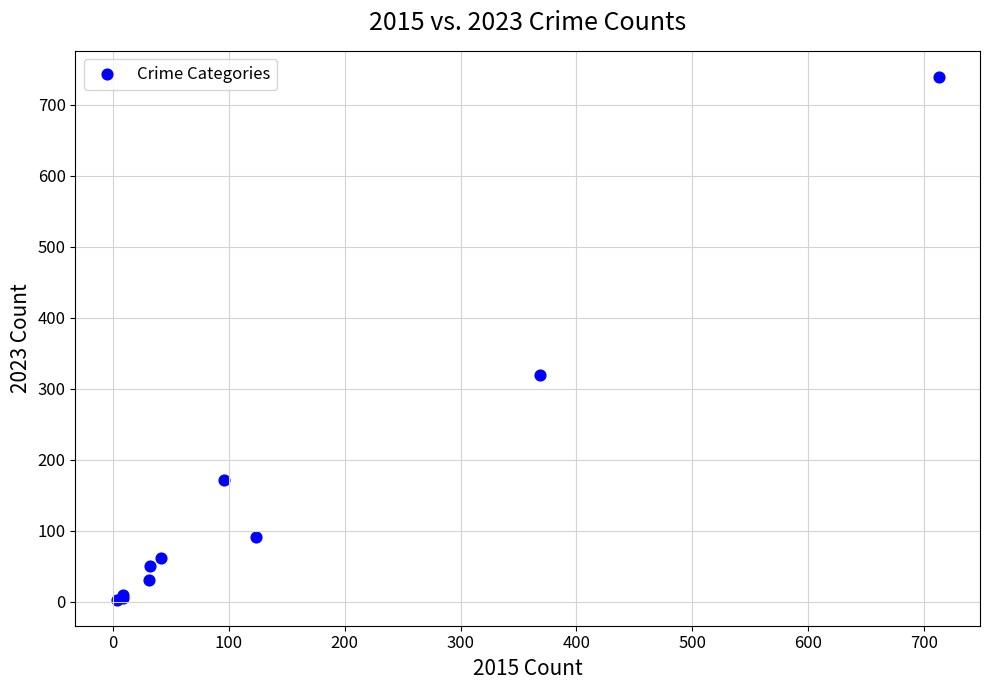

What Y value in the scatter plot is closest to 371?

319